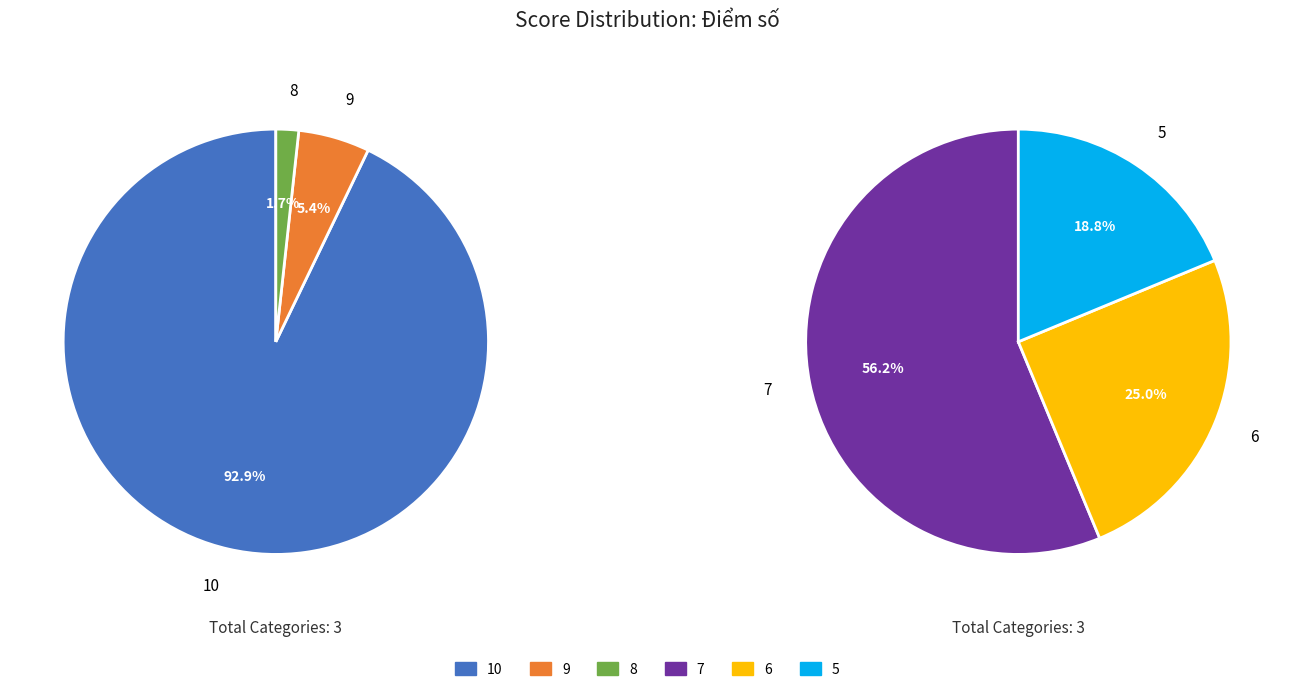

How many segments does this pie chart have?

6